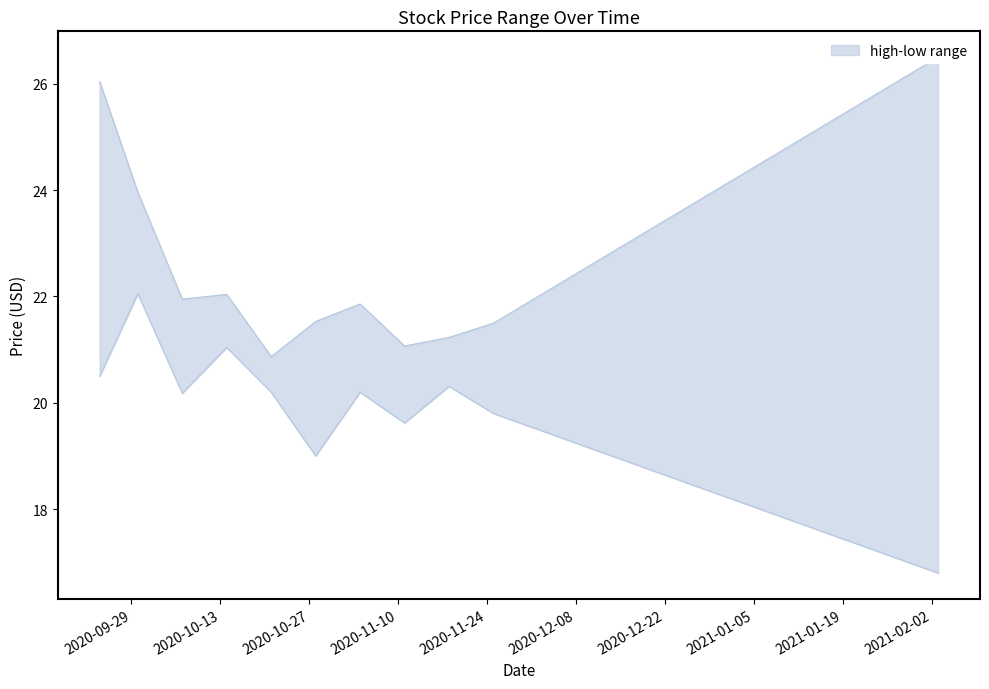

List the series in order of their overall mean, lowest first.

low, high